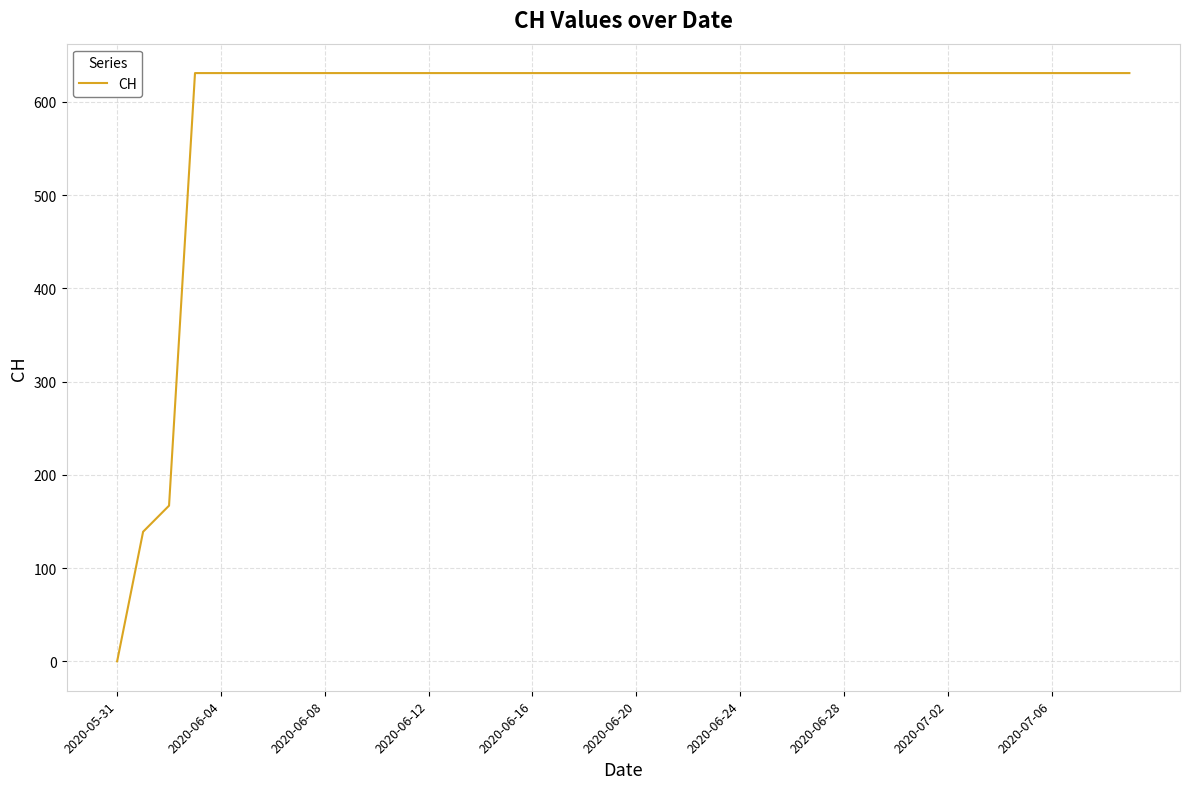

What is the maximum value shown in the chart?

631